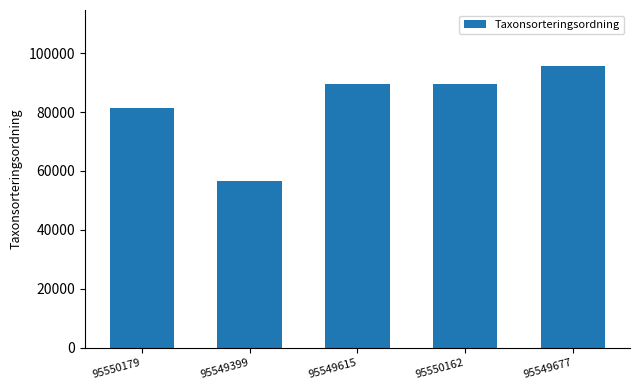

What position from the left is 95550162?

4